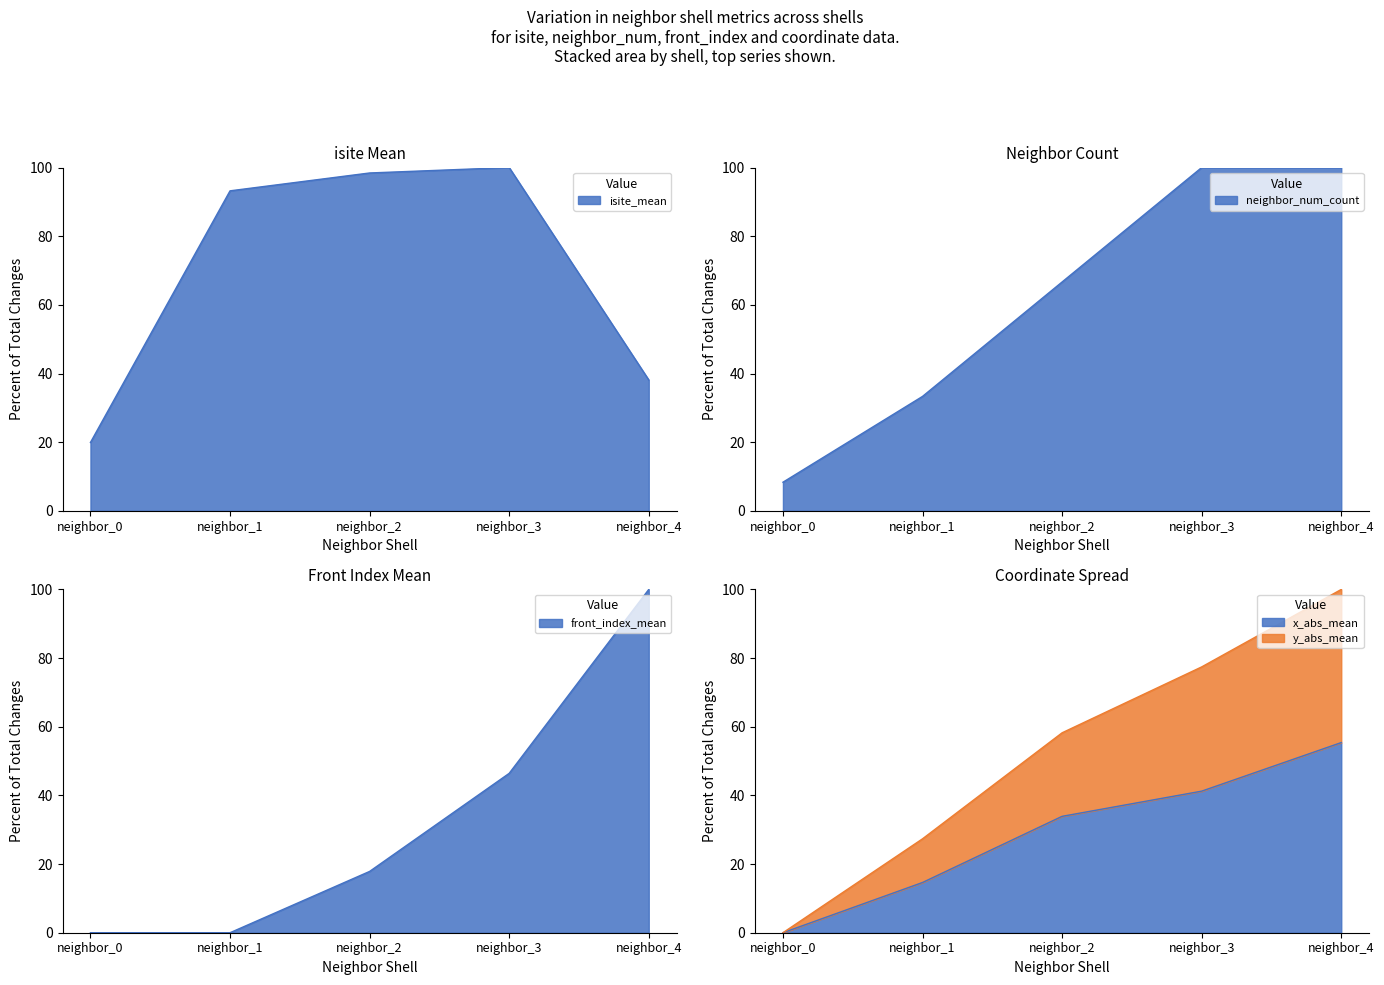

Which series ends up on top after the final intersection of isite_mean and y_abs_mean?

y_abs_mean